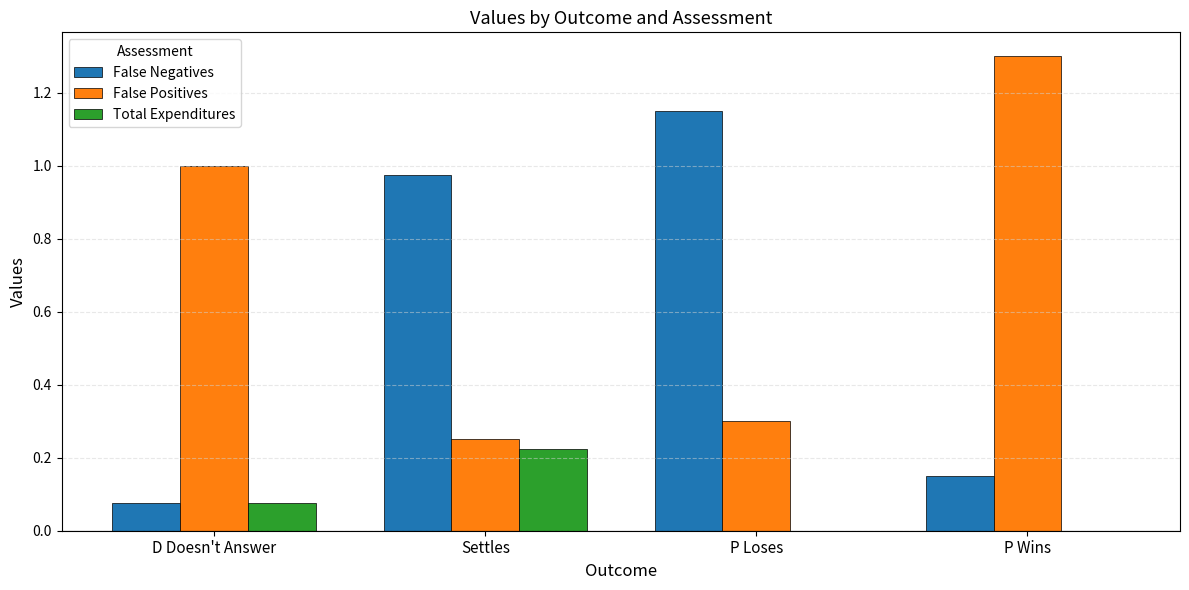

Count the number of categories in the chart.

4